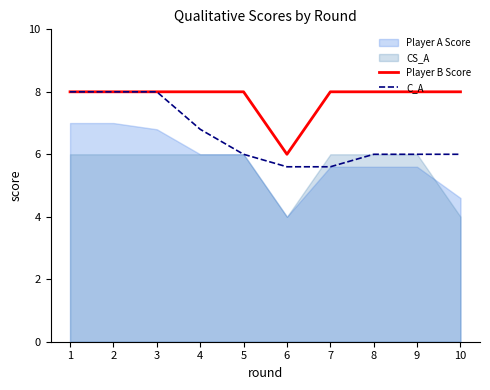

True or false: Player B Score and C_A intersect in this chart.

False